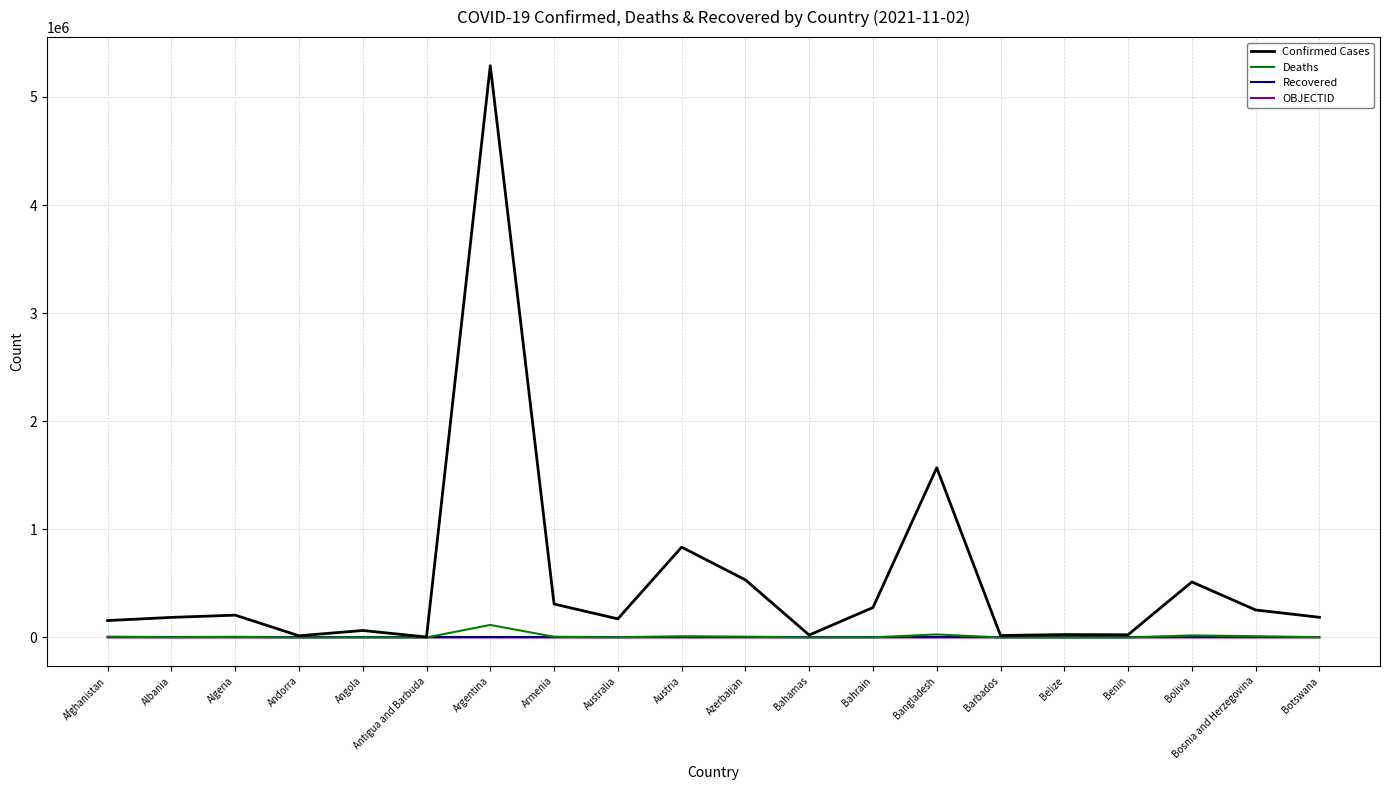

Which series has the largest total across all categories?

Confirmed Cases